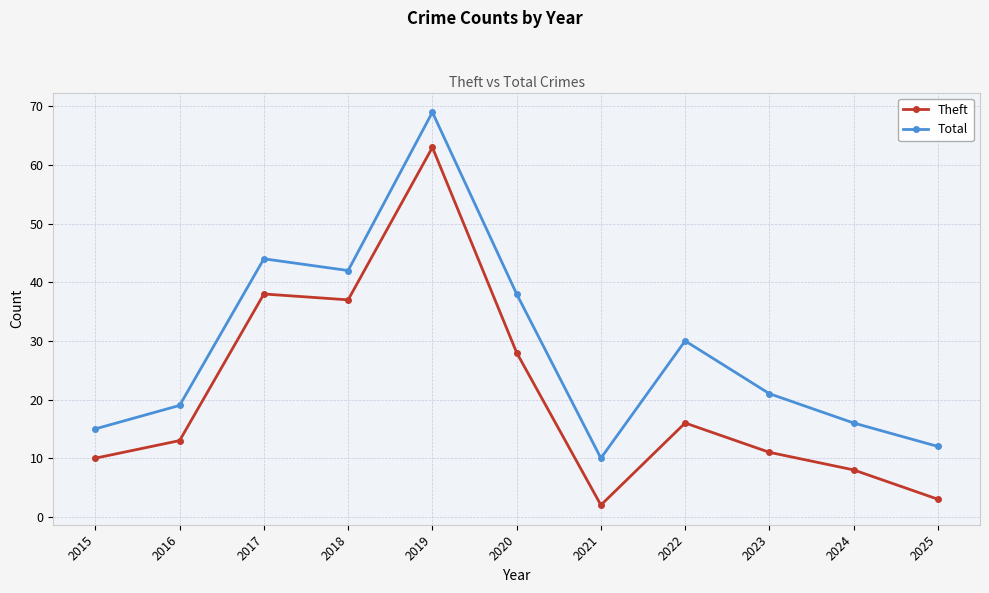

The value of Total at 2017 is 44. True or false?

True